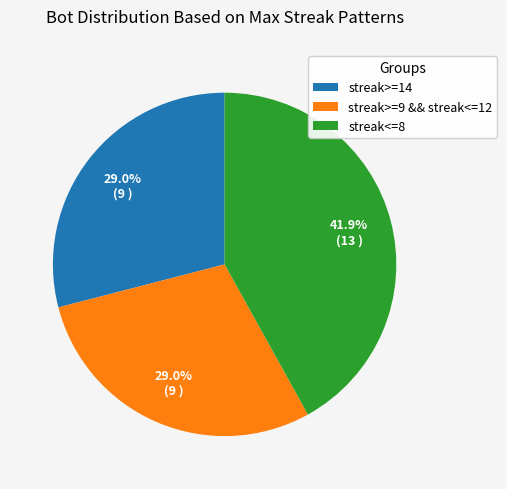

Count the number of slices in the pie.

3